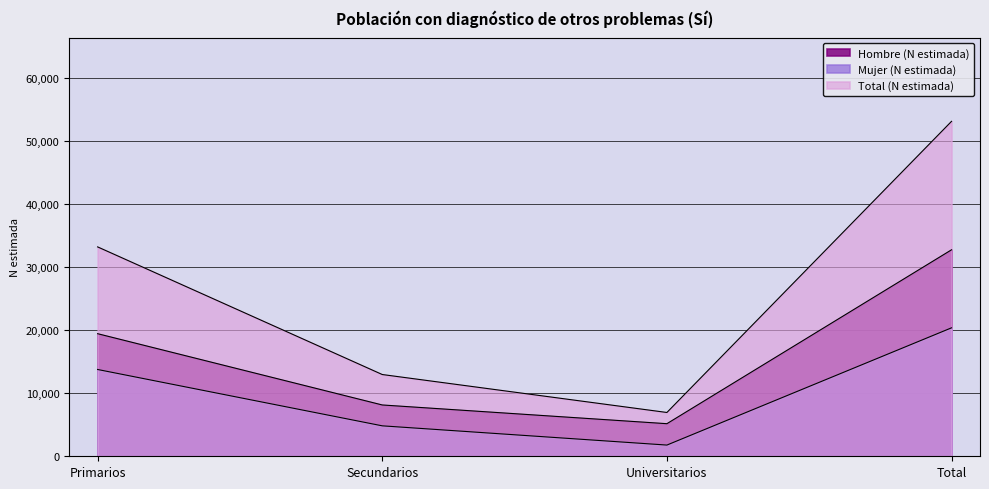

What position from the right is Total?

1